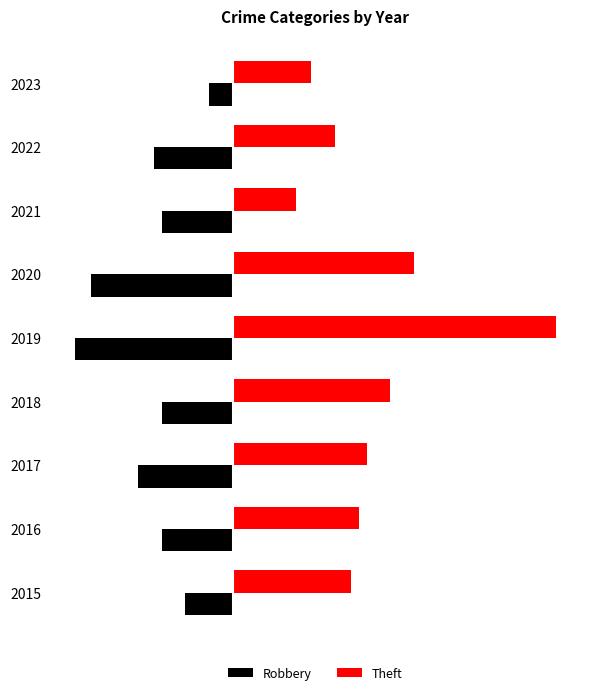

Rank the categories by Theft value from highest to lowest.

2019, 2020, 2018, 2017, 2016, 2015, 2022, 2023, 2021